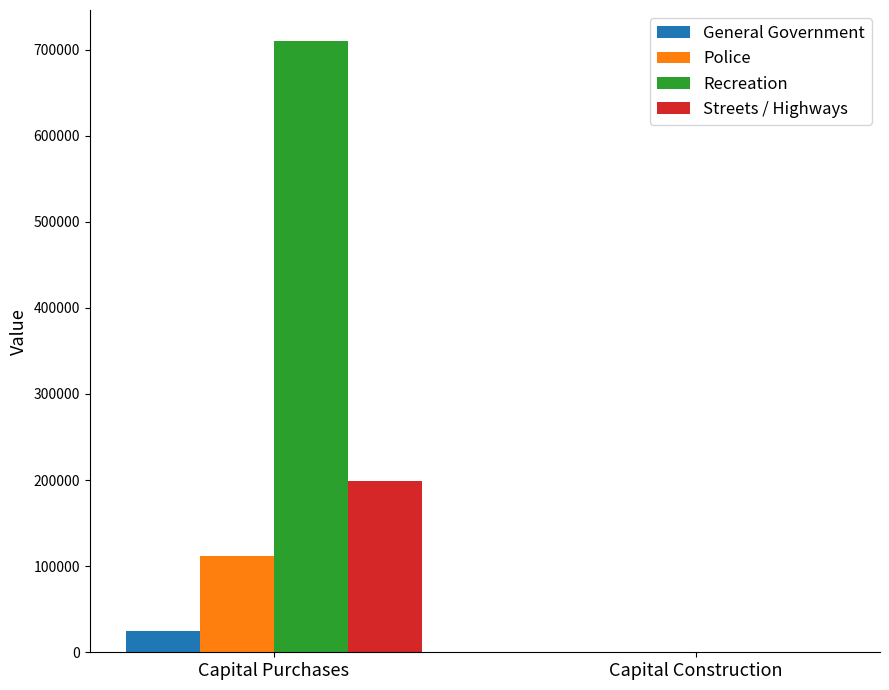

Is the value of Police at Capital Purchases greater than the value of Streets / Highways at Capital Purchases?

No